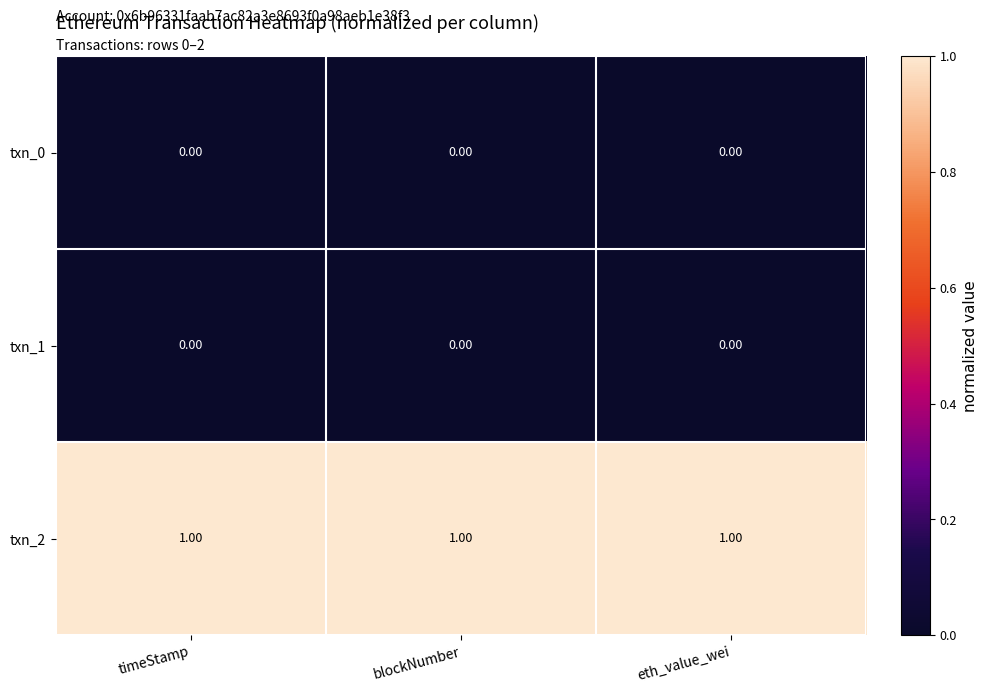

Is the value of txn_1 at timeStamp greater than the value of txn_2 at timeStamp?

No